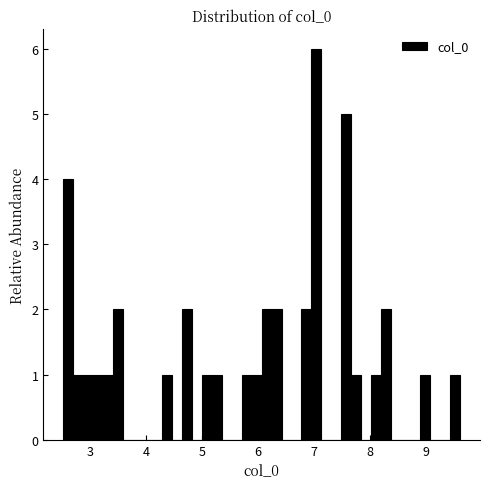

Around what value on the x-axis is the tallest bar? Give the approximate position of its centre, as read against the axis.

7.0